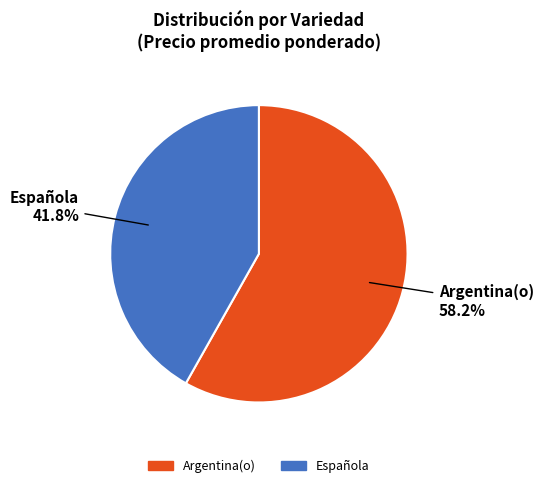

Is there a majority slice in this chart?

Yes